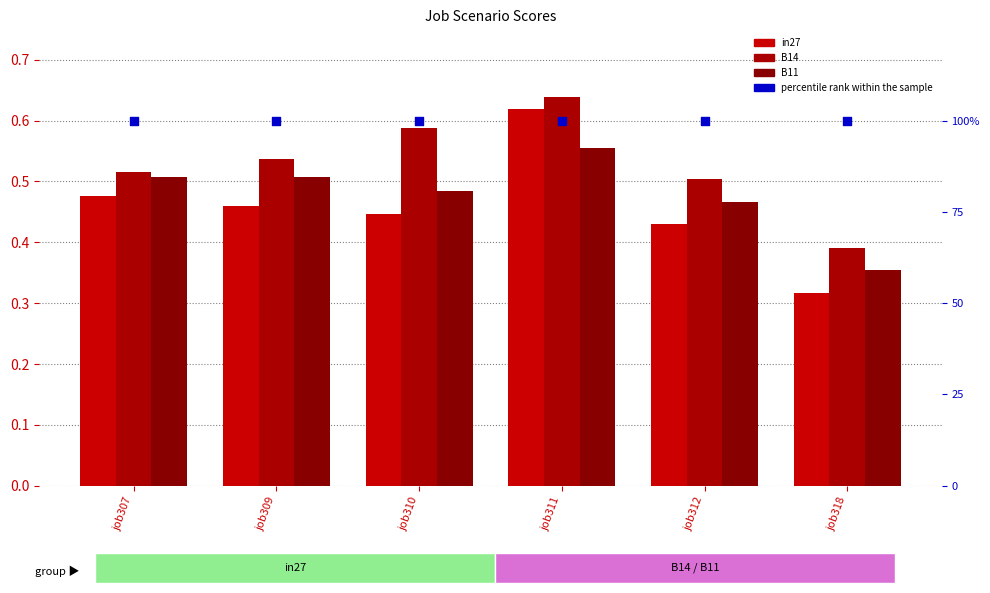

Which series has the widest spread of Y values?

in27